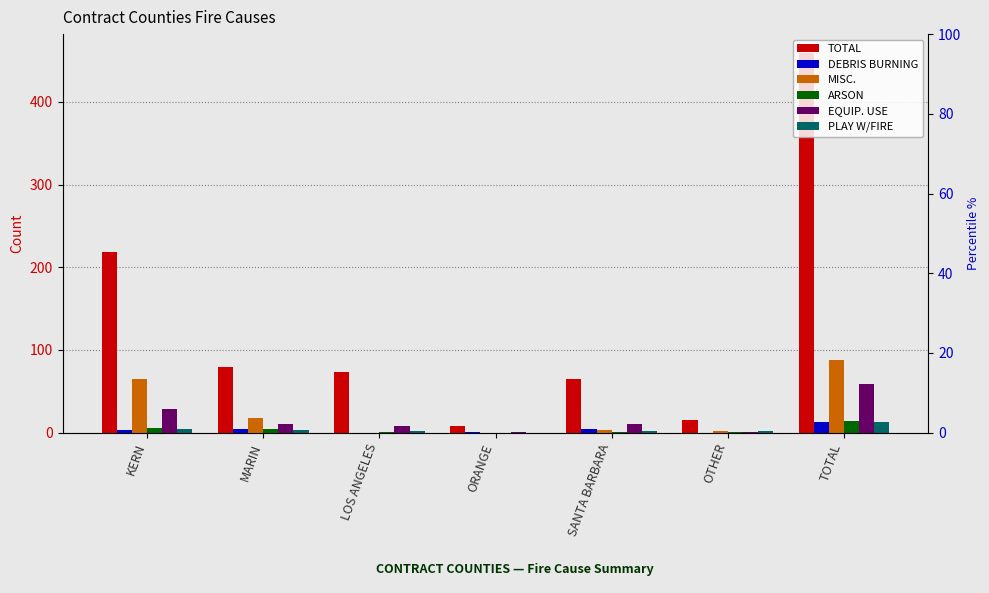

Which series has the widest spread of values?

TOTAL